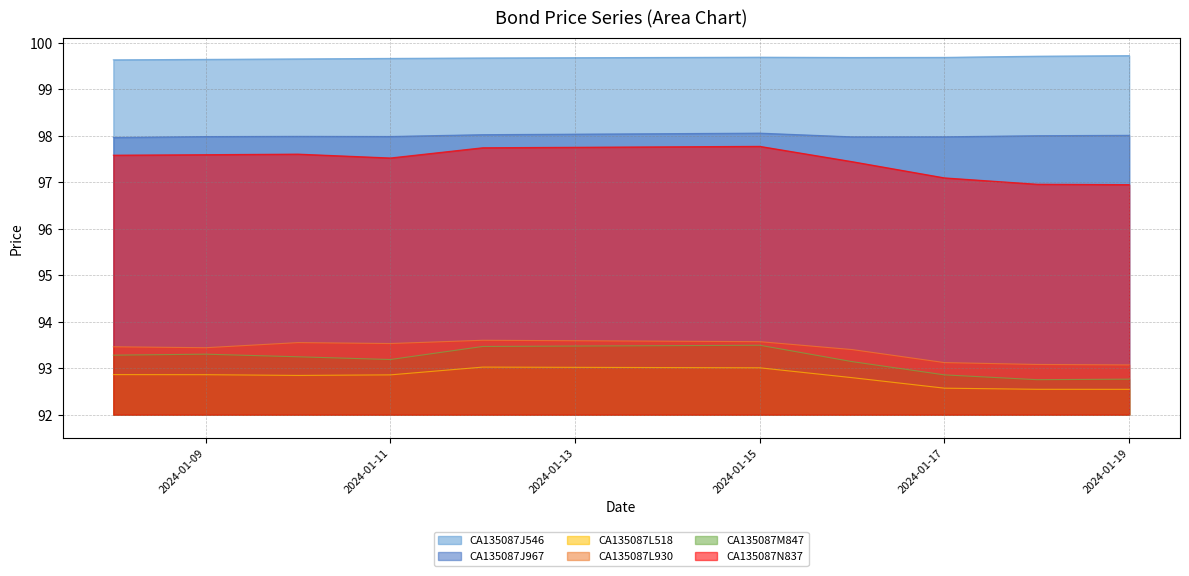

Reading right to left, extract all data points from this chart.

CA135087J546: 2024-01-19=99.7	2024-01-18=99.7	2024-01-17=99.7	2024-01-16=99.7	2024-01-15=99.7	2024-01-12=99.7	2024-01-11=99.7	2024-01-10=99.7	2024-01-09=99.6	2024-01-08=99.6
CA135087J967: 2024-01-19=98.0	2024-01-18=98.0	2024-01-17=98.0	2024-01-16=98.0	2024-01-15=98.1	2024-01-12=98.0	2024-01-11=98.0	2024-01-10=98.0	2024-01-09=98.0	2024-01-08=98.0
CA135087L518: 2024-01-19=92.5	2024-01-18=92.5	2024-01-17=92.6	2024-01-16=92.8	2024-01-15=93.0	2024-01-12=93.0	2024-01-11=92.9	2024-01-10=92.8	2024-01-09=92.9	2024-01-08=92.9
CA135087L930: 2024-01-19=93.1	2024-01-18=93.1	2024-01-17=93.1	2024-01-16=93.4	2024-01-15=93.6	2024-01-12=93.6	2024-01-11=93.5	2024-01-10=93.5	2024-01-09=93.4	2024-01-08=93.5
CA135087M847: 2024-01-19=92.8	2024-01-18=92.8	2024-01-17=92.9	2024-01-16=93.1	2024-01-15=93.5	2024-01-12=93.5	2024-01-11=93.2	2024-01-10=93.2	2024-01-09=93.3	2024-01-08=93.3
CA135087N837: 2024-01-19=96.9	2024-01-18=97.0	2024-01-17=97.1	2024-01-16=97.4	2024-01-15=97.8	2024-01-12=97.7	2024-01-11=97.5	2024-01-10=97.6	2024-01-09=97.6	2024-01-08=97.6